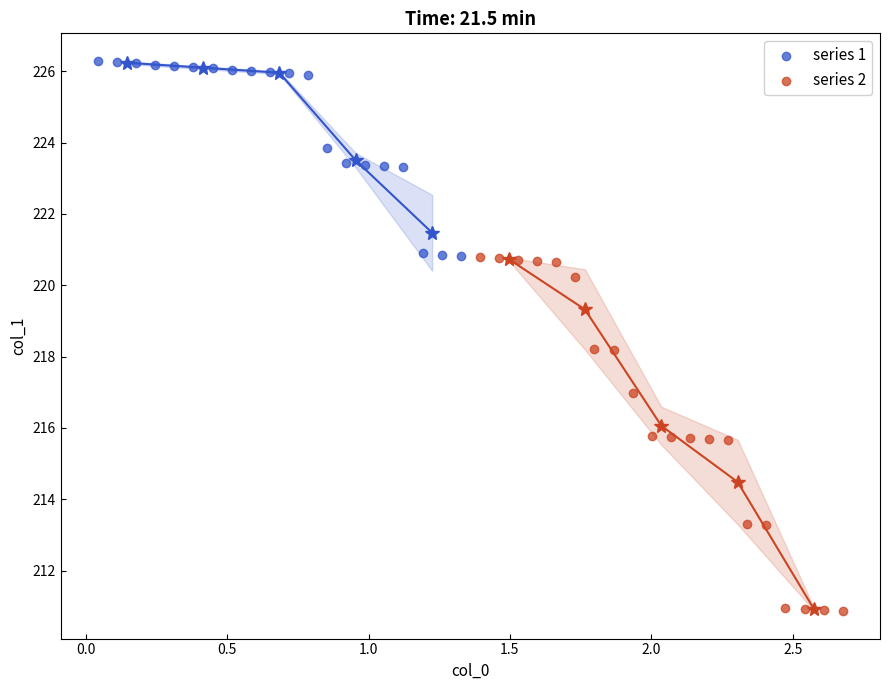

Which series reaches the maximum Y coordinate?

series 1